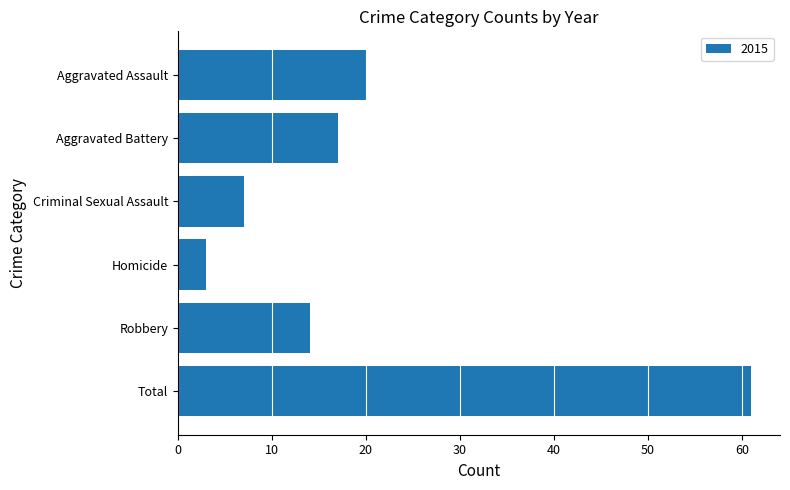

Is it true that the value at Criminal Sexual Assault is 11?

False